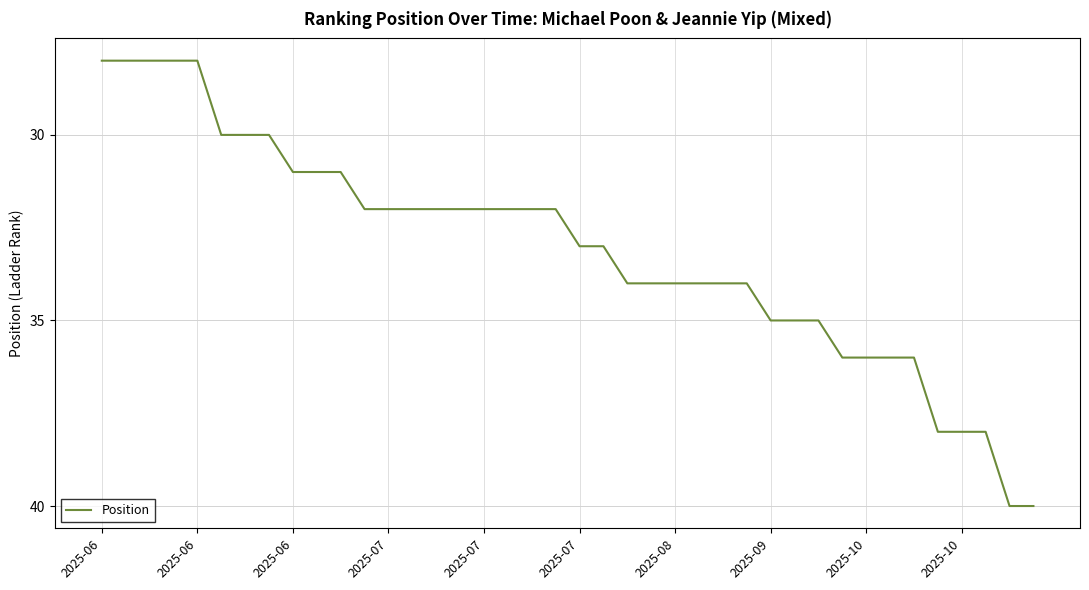

What is the greatest value displayed?

40